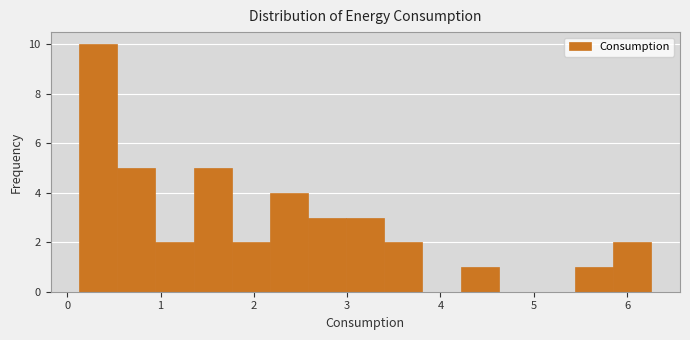

Reading left to right, list every bar in this chart as the range it spans on the x-axis followed by its height. Neither the bar edges nor the heights are printed on the chart, so give them approximately, as read against the axes.

0.1 to 0.5: 10
0.5 to 0.9: 5
0.9 to 1.4: 2
1.4 to 1.8: 5
1.8 to 2.2: 2
2.2 to 2.6: 4
2.6 to 3.0: 3
3.0 to 3.4: 3
3.4 to 3.8: 2
3.8 to 4.2: 0
4.2 to 4.6: 1
4.6 to 5.0: 0
5.0 to 5.4: 0
5.4 to 5.9: 1
5.9 to 6.3: 2